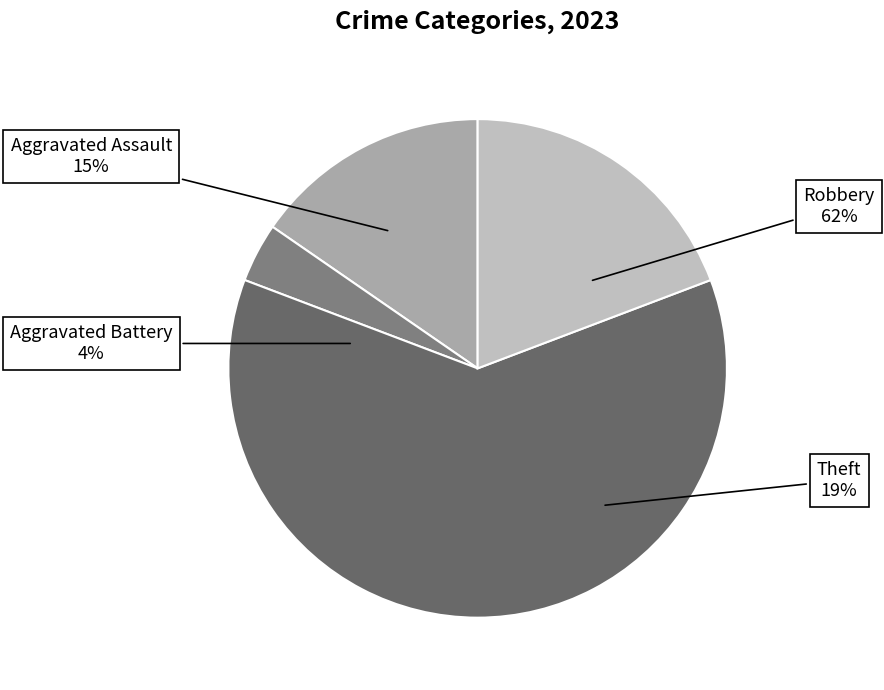

Which slice represents more than half of the pie?

Robbery